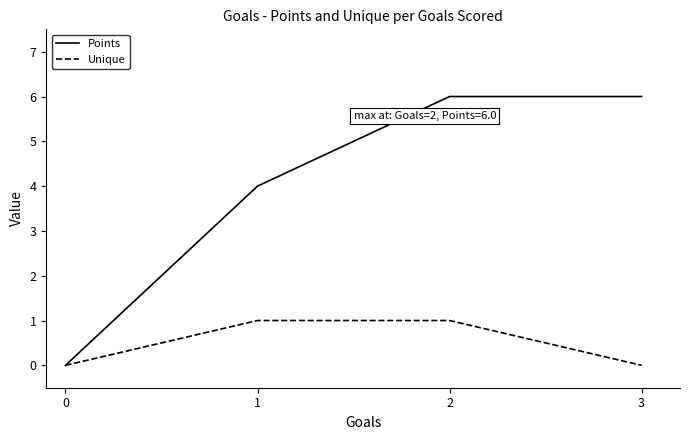

How many series are shown in this chart?

2